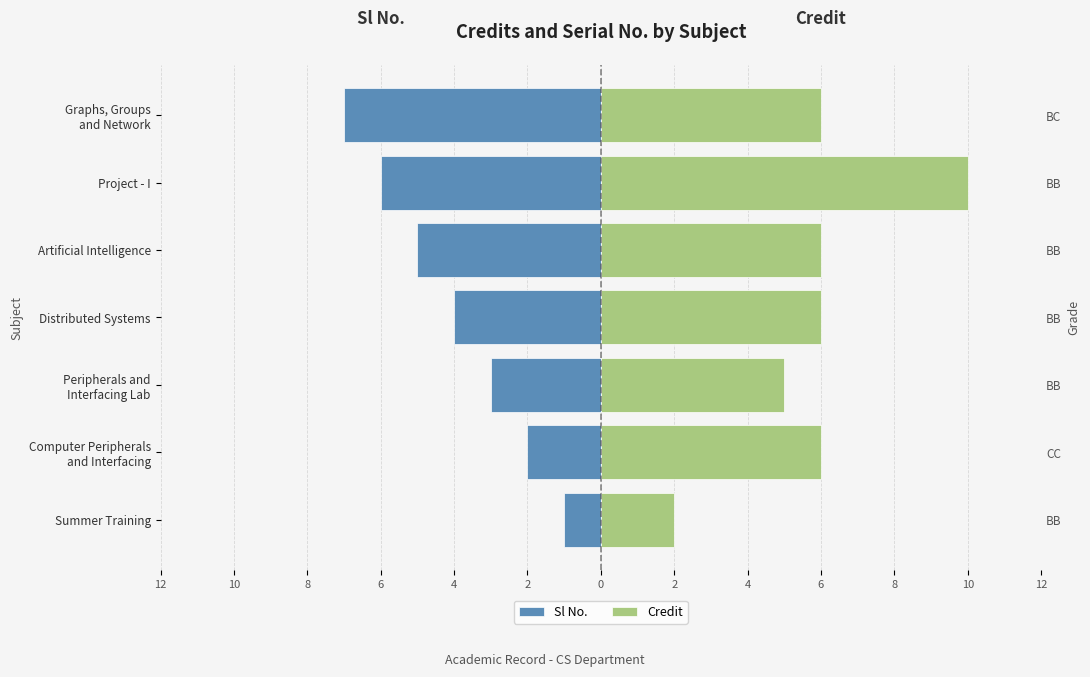

What are all the series names shown in the legend?

Sl No., Credit